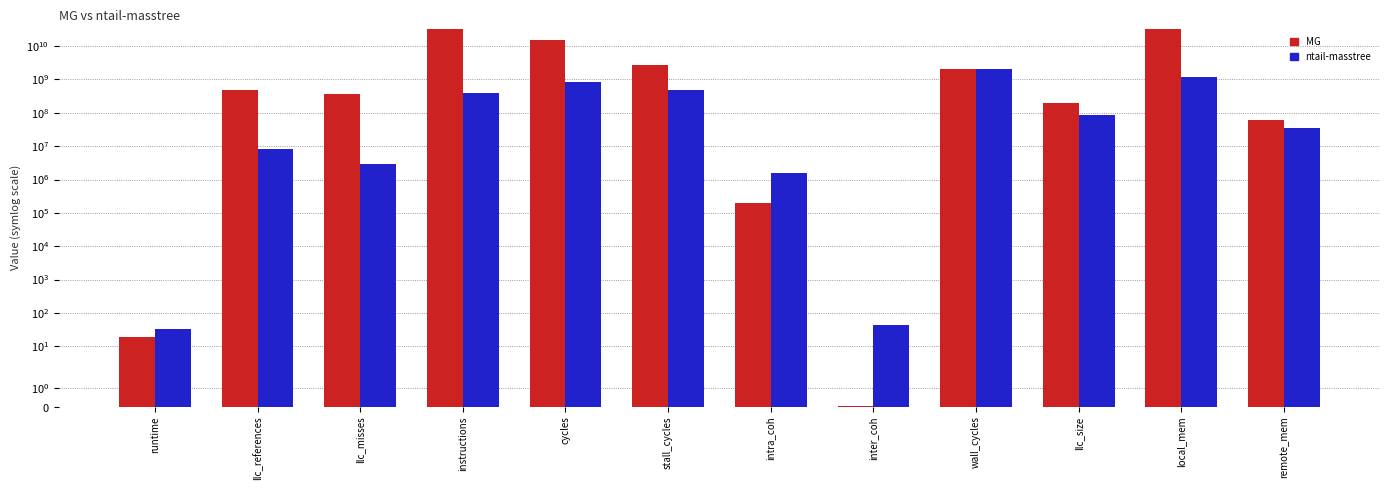

What position from the right is instructions?

9